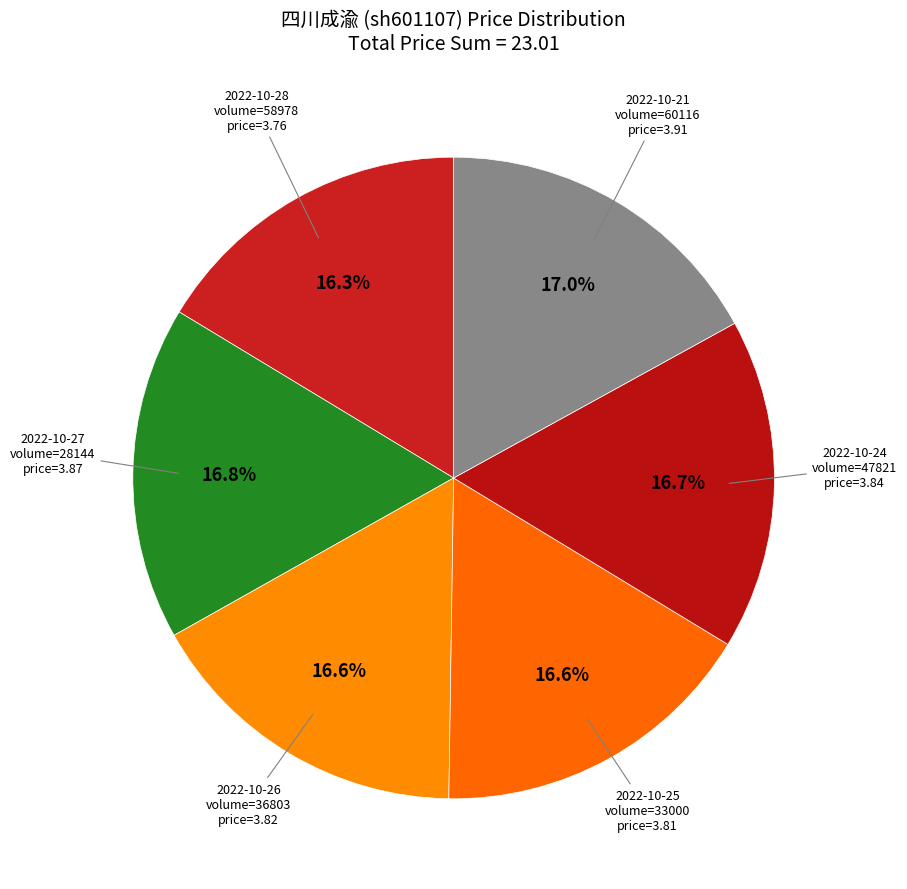

Count the number of slices in the pie.

6